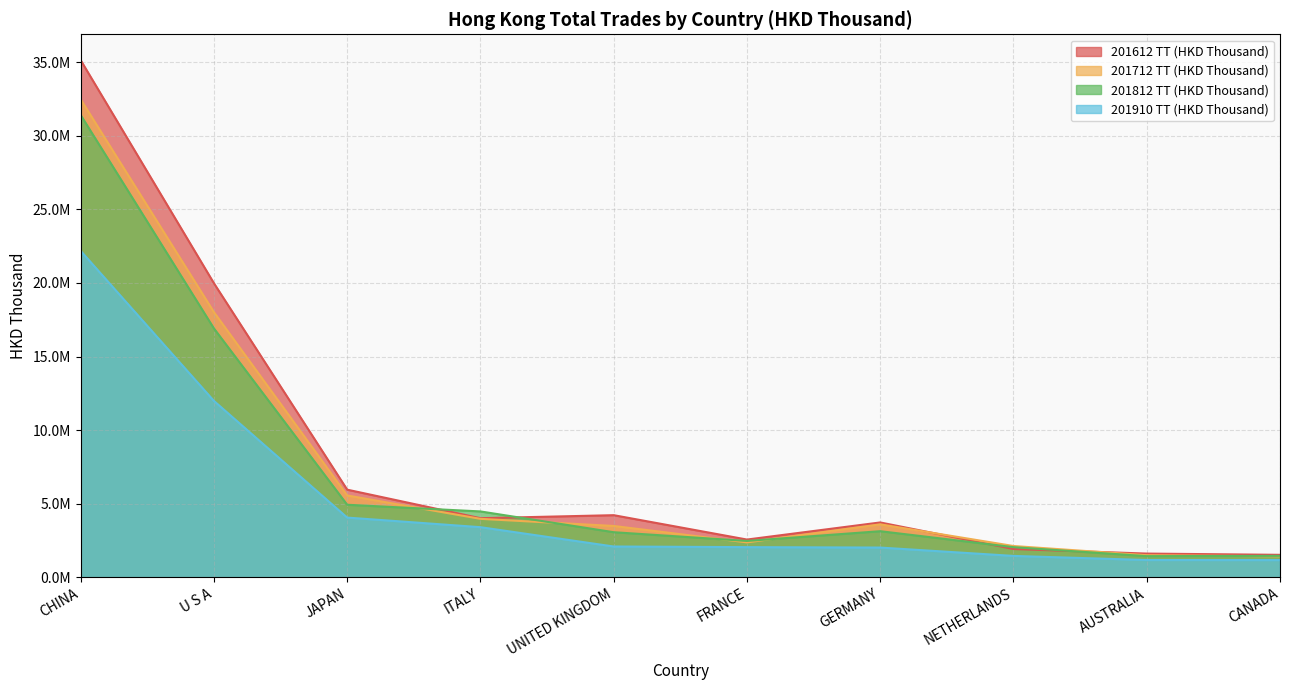

What is the sum of all 201612 TT (HKD Thousand) values?

80629966.6